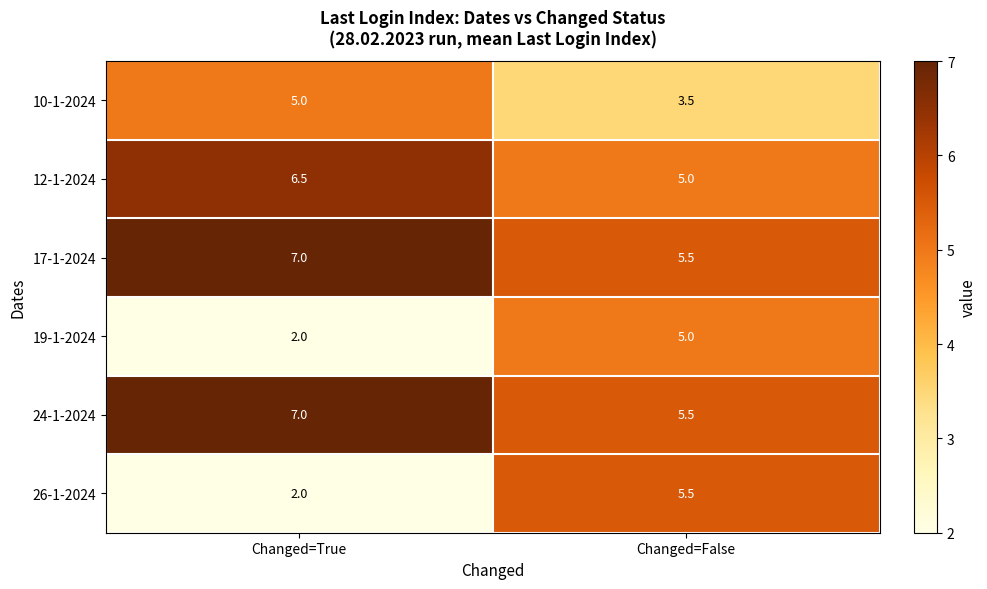

What is the sum of the 10-1-2024 values at Changed=False and Changed=True?

8.5